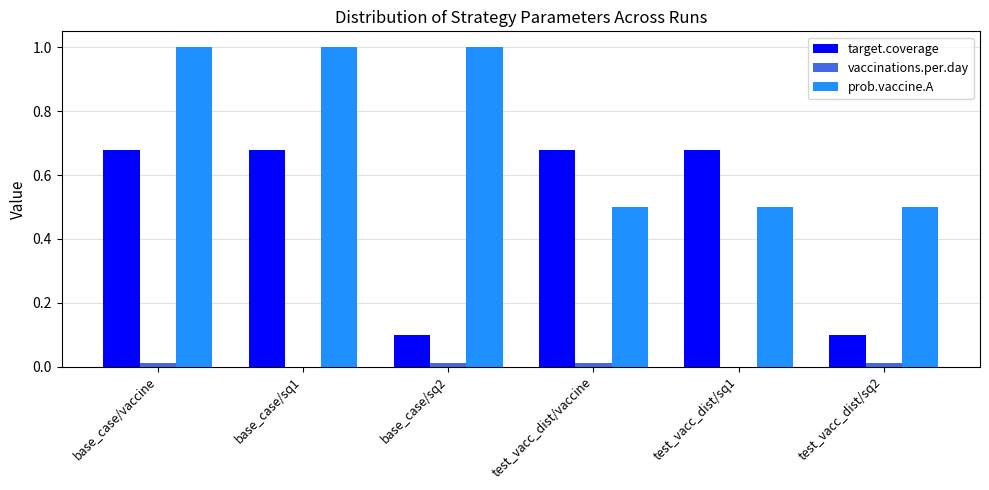

Which series has the largest total across all categories?

prob.vaccine.A